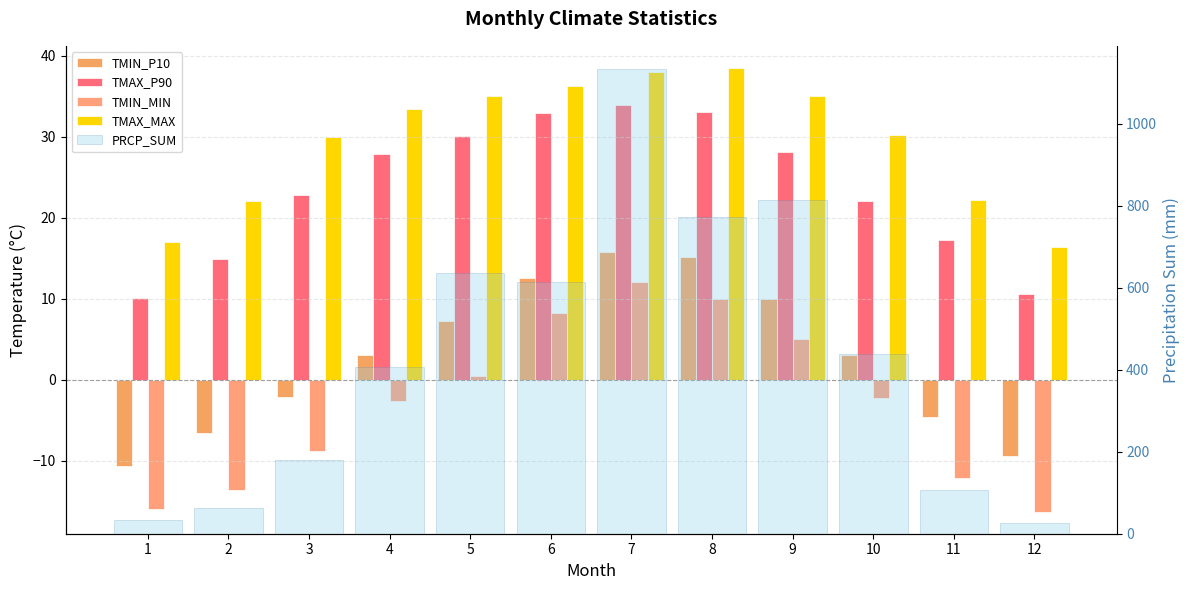

What is the difference between the maximum and minimum values in the PRCP_SUM series?

1108.0